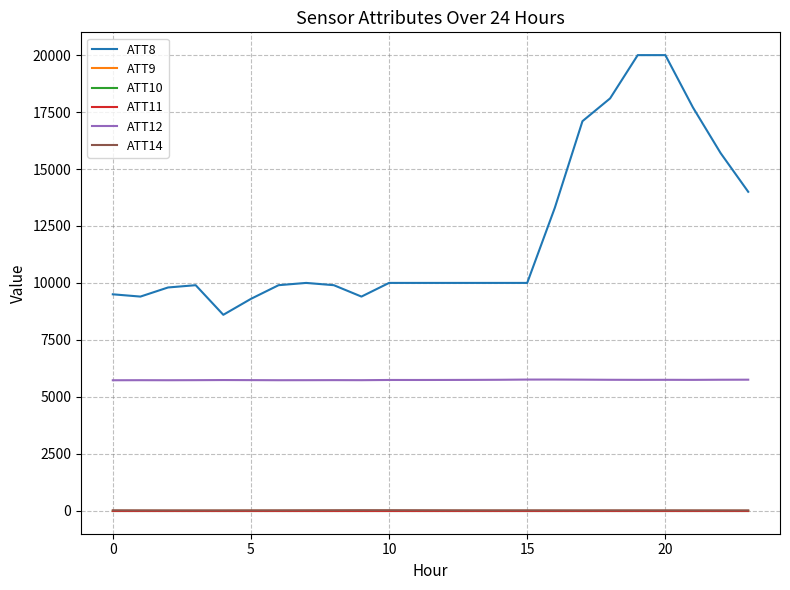

True or false: ATT12 and ATT10 cross at least once.

False